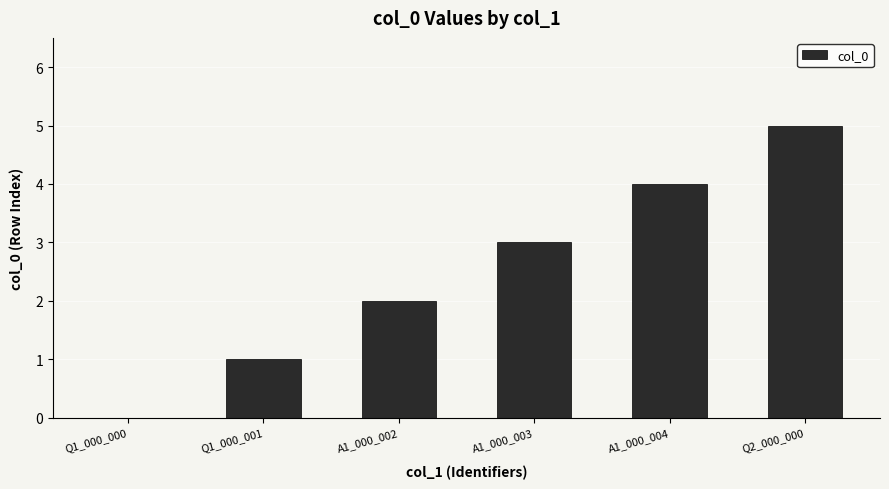

Does the chart contain stacked bars?

No